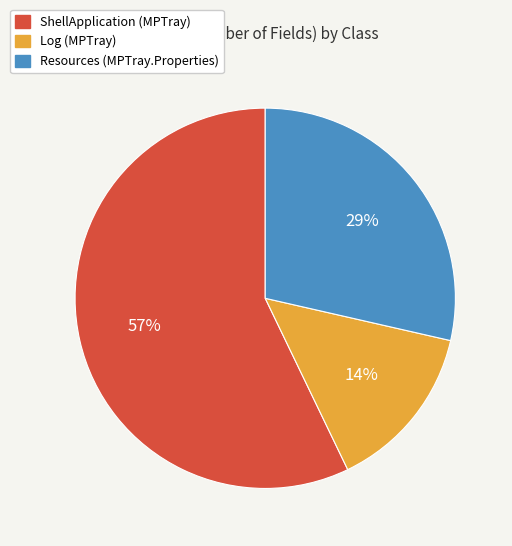

Count the number of slices in the pie.

3